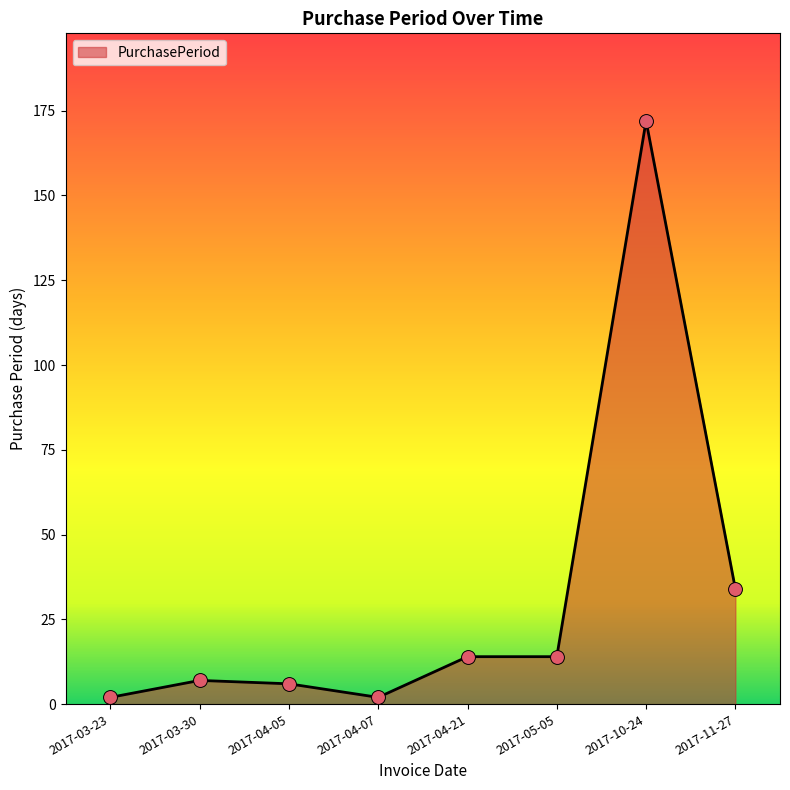

What is the ratio of the value at 2017-10-24 to the value at 2017-04-21?

12.3